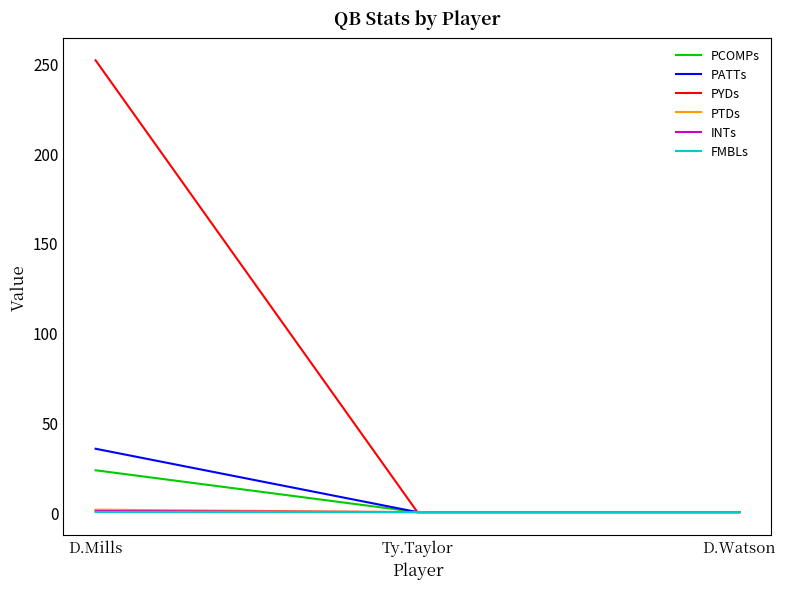

At how many categories does at least one series exceed 163?

1